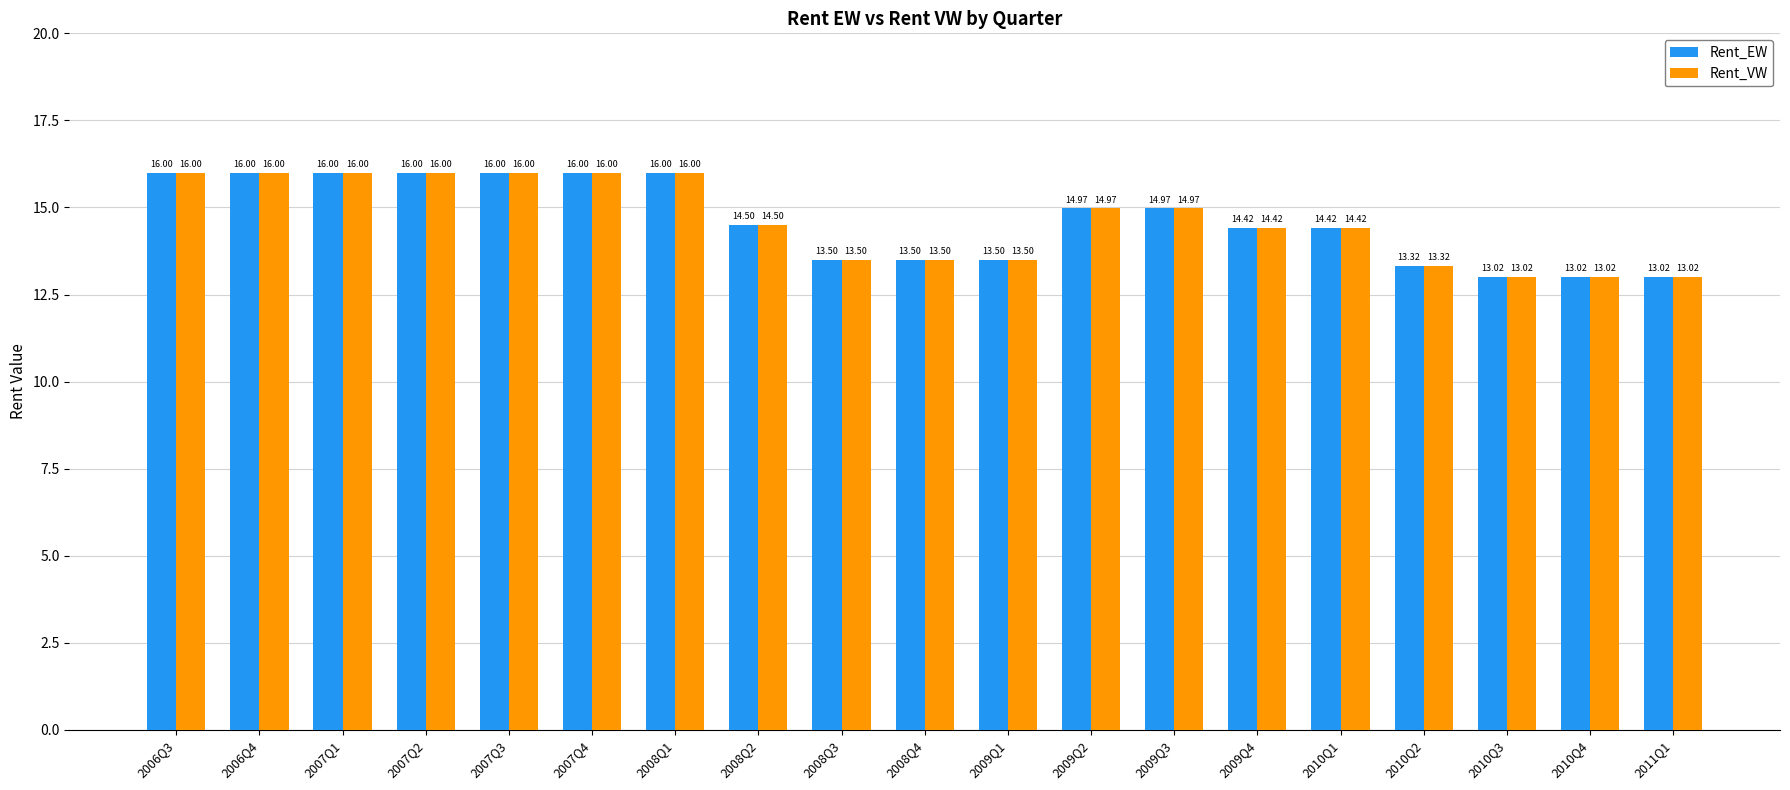

What is the difference between the Rent_EW values at 2008Q2 and 2006Q3?

1.5